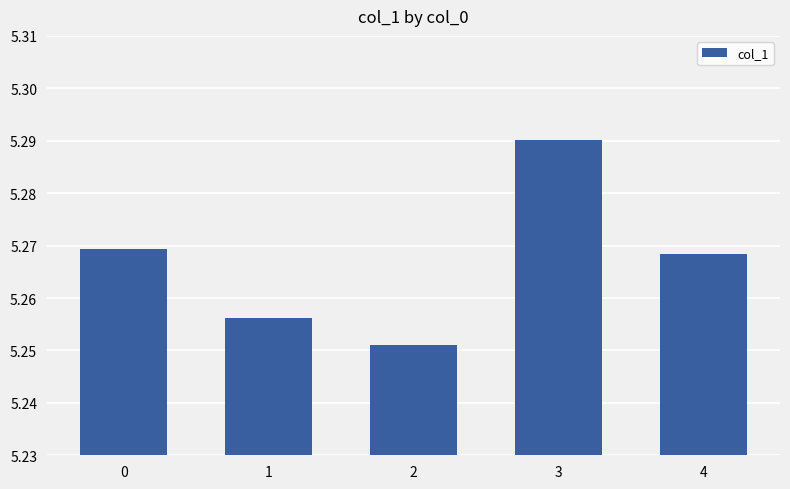

At which label is the value closest to 5?

2